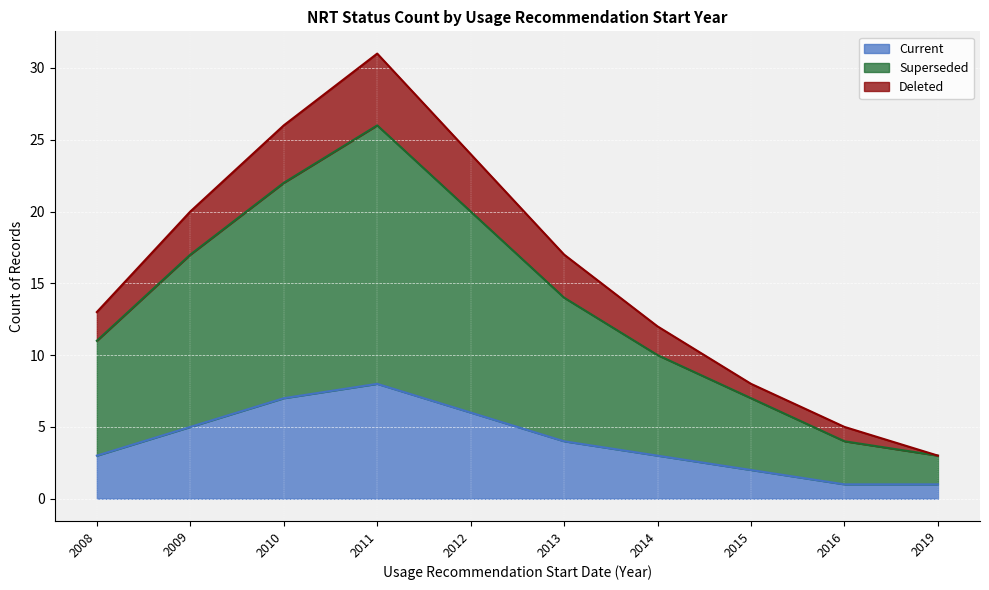

Read the Current value at 2011.

8